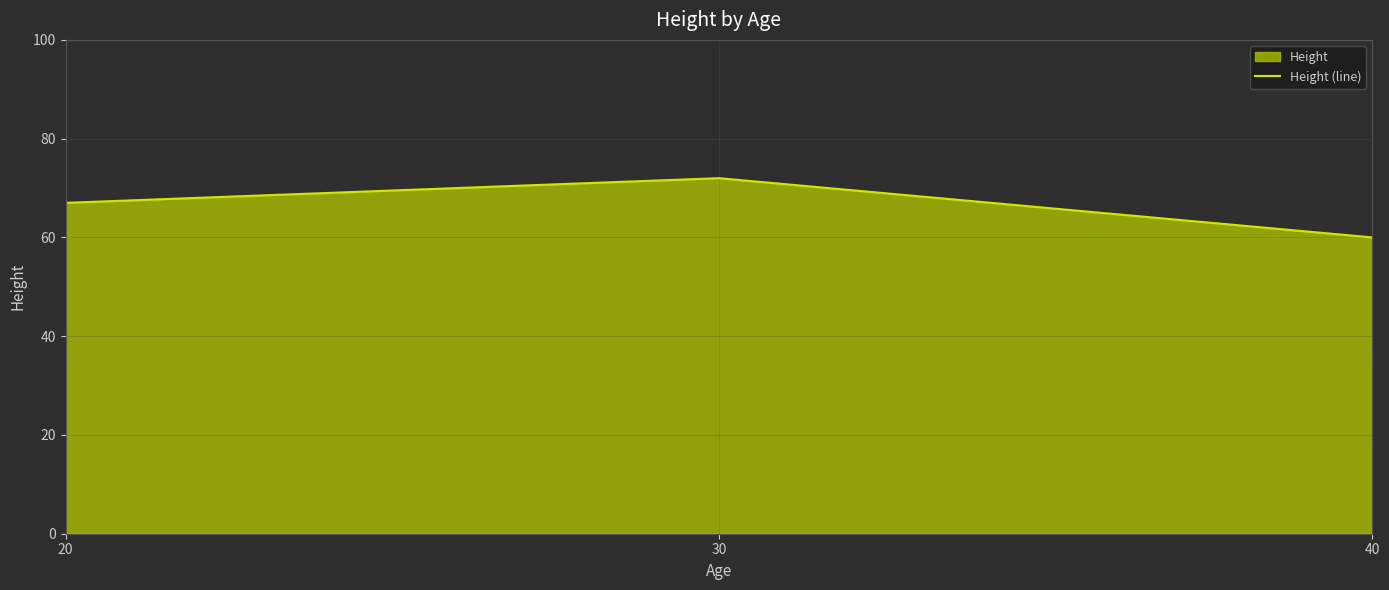

Reading left to right, transcribe all the data shown in this chart.

67	72	60